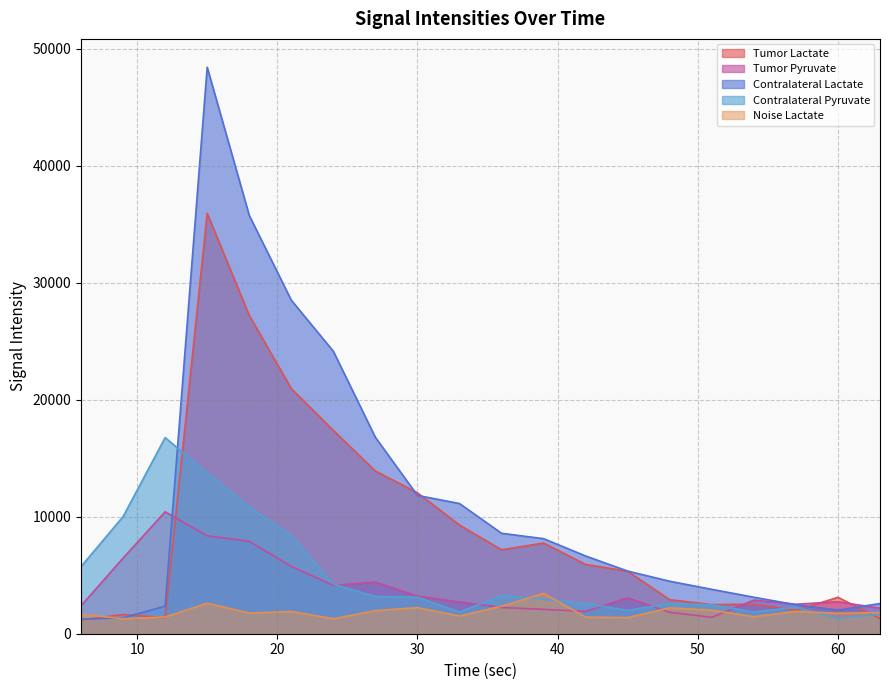

How many values in the Tumor Pyruvate series are below 2873?

10